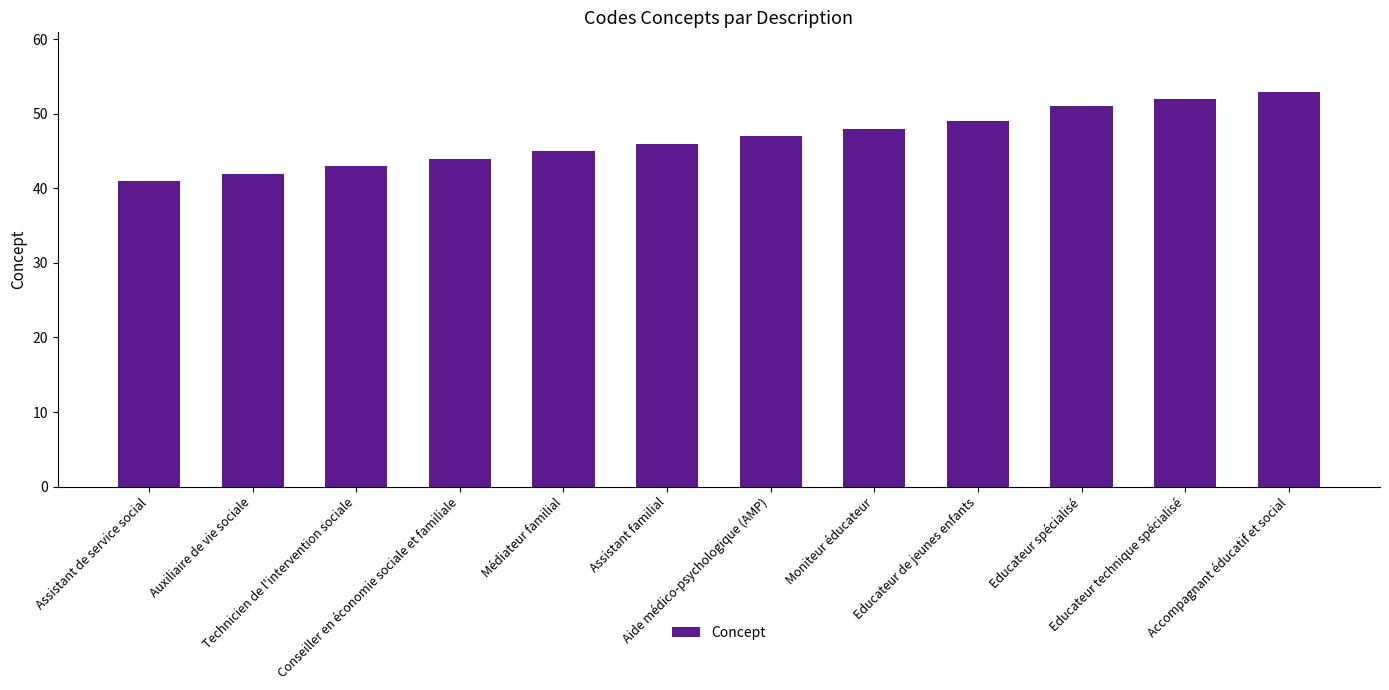

What is the change in value from Auxiliaire de vie sociale to Conseiller en économie sociale et familiale?

+2